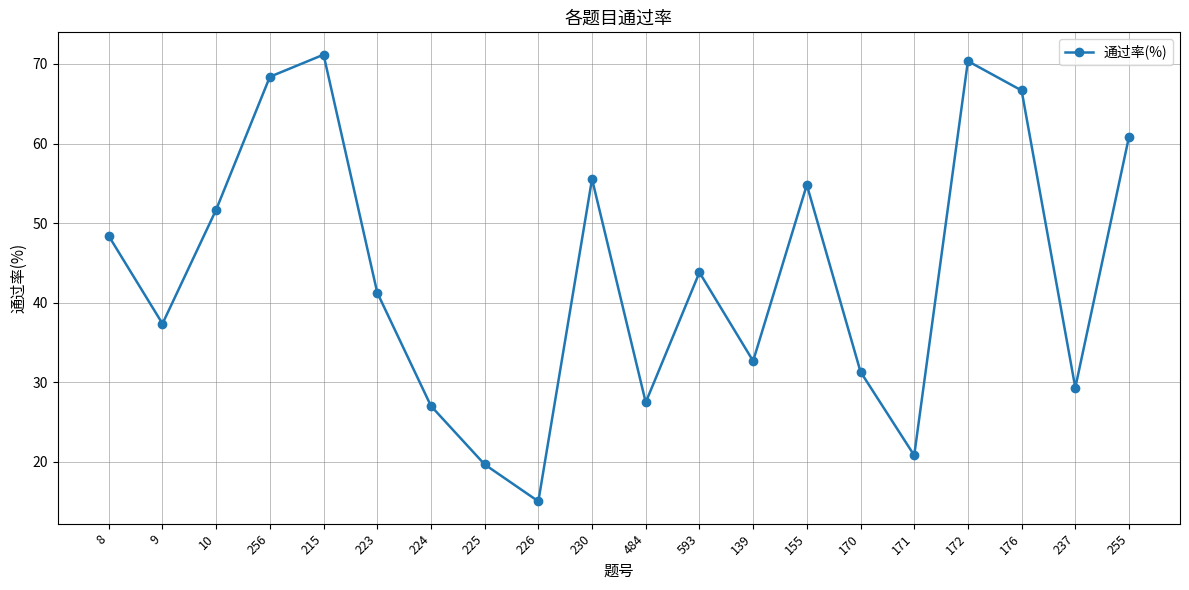

Count the number of categories in the chart.

20